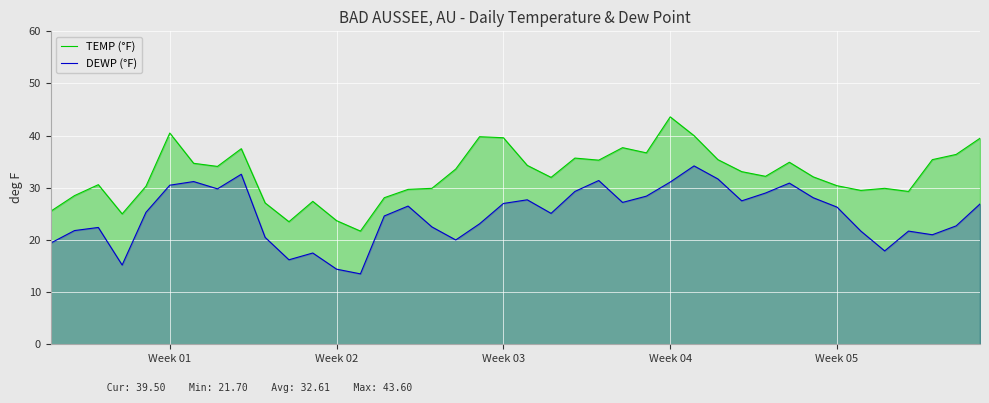

What is the lowest value of the TEMP (°F) series?

21.7